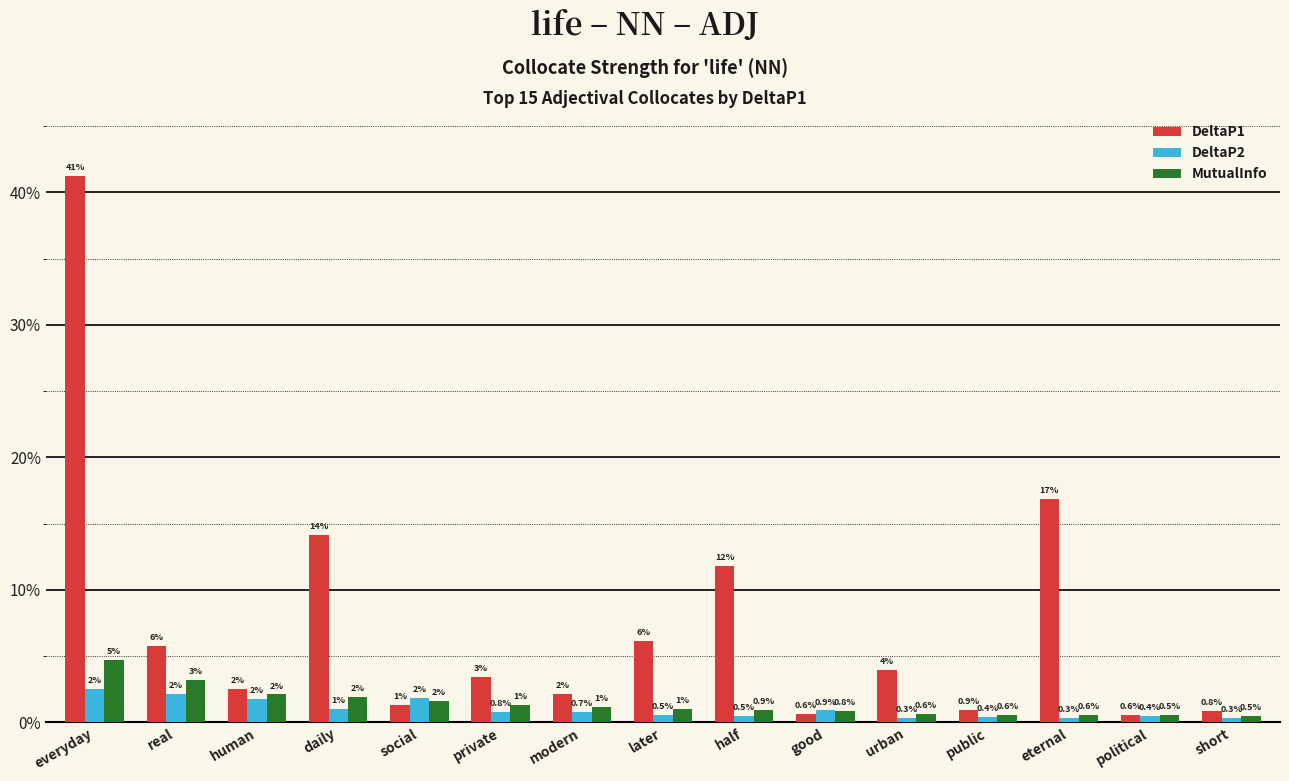

At which category is the sum across all series the highest?

everyday